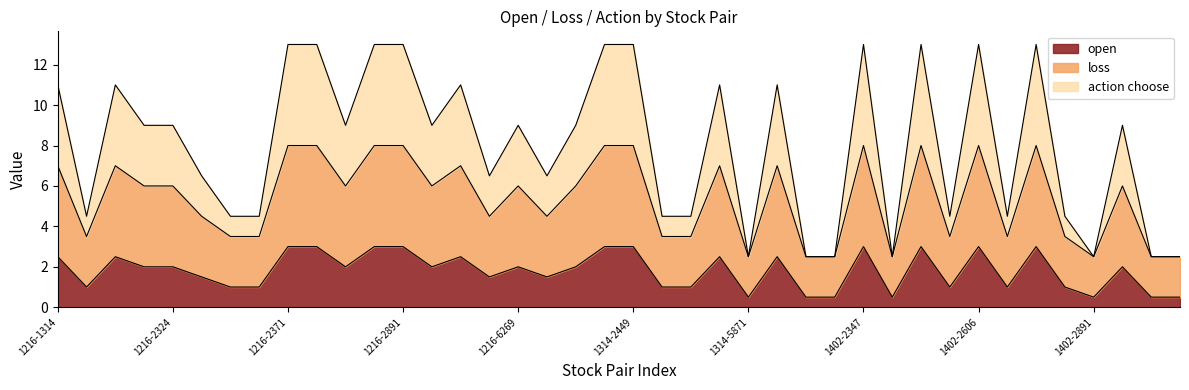

Which label corresponds to the largest value in the chart?

1216-2371